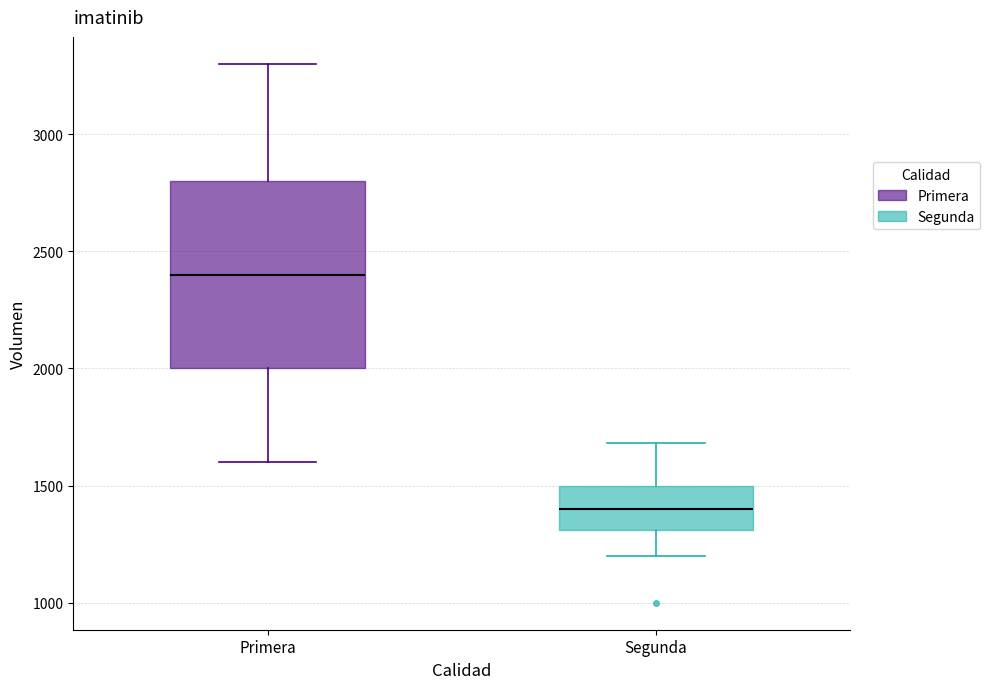

Where is the upper edge of the box for Primera on the y-axis? The values are not printed on the chart, so give them approximately, as read against the axis.

2800